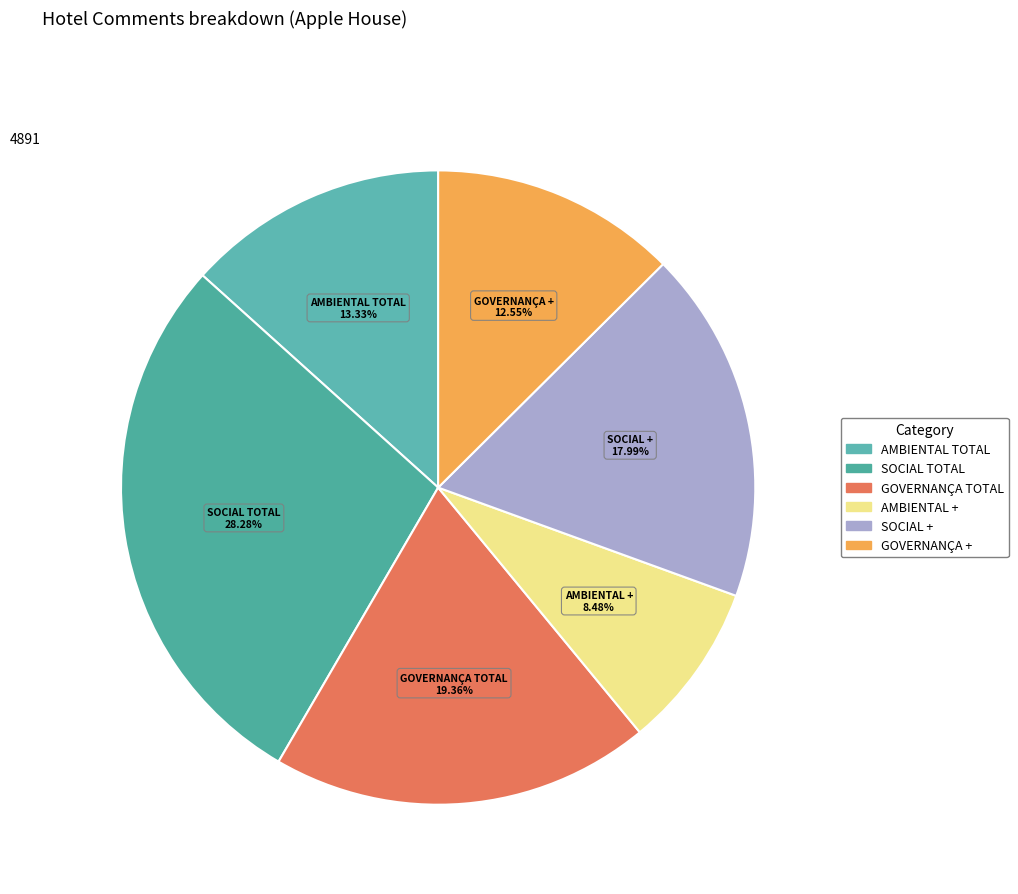

Is it true that GOVERNANÇA TOTAL is 19% of the pie?

True